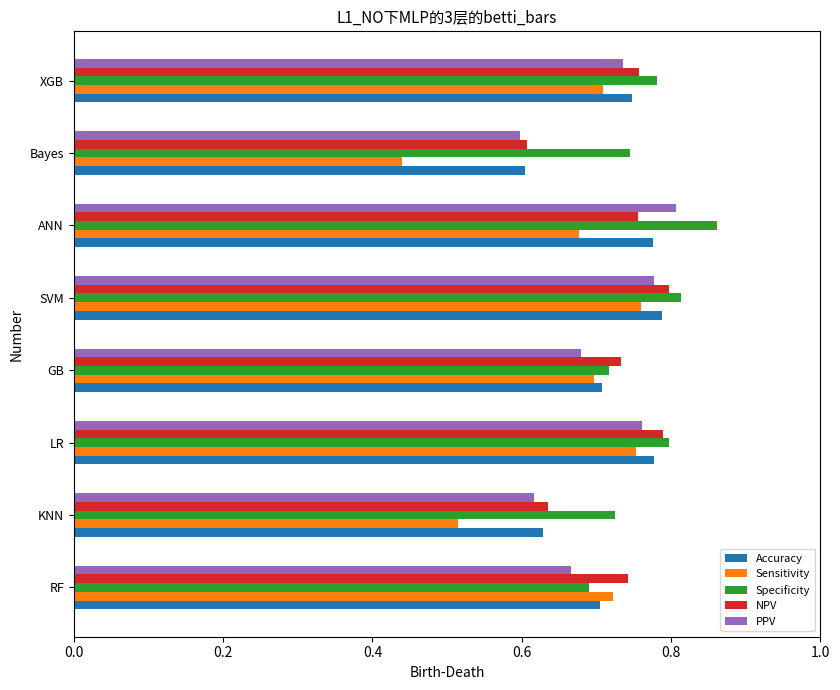

Is the value of Specificity at ANN greater than the value of Sensitivity at SVM?

Yes